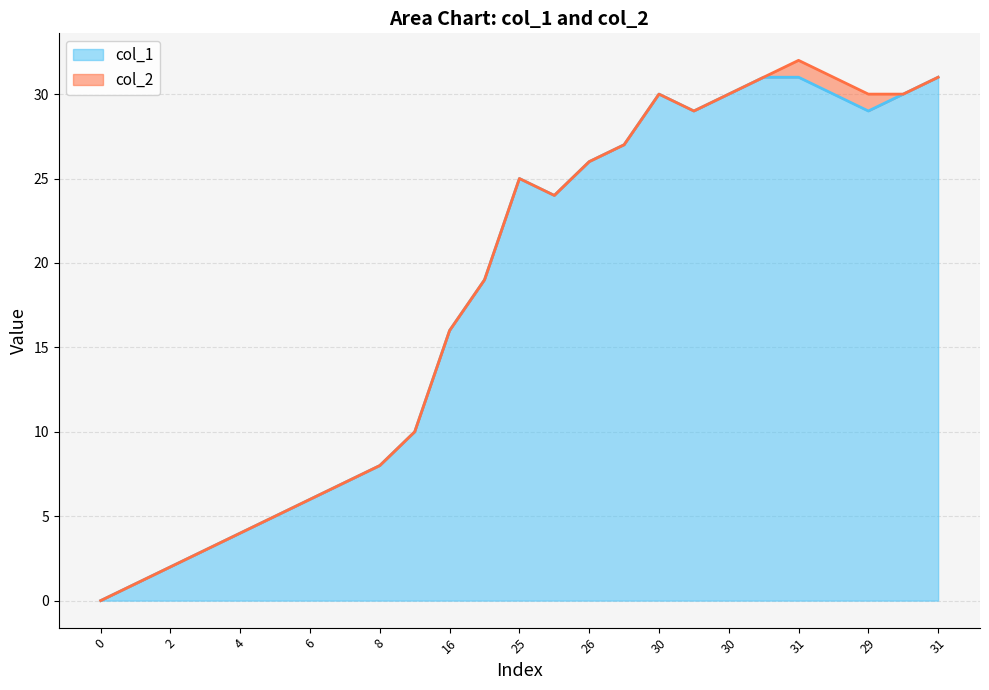

What are all the series names shown in the legend?

col_1, col_2